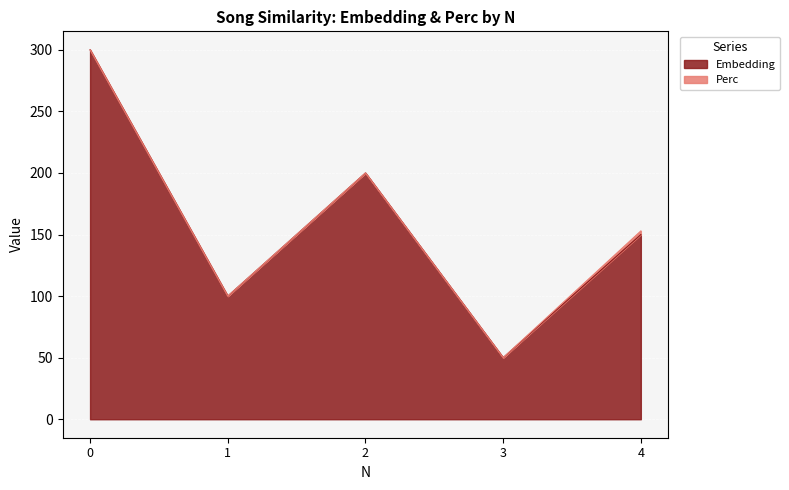

What is the smallest value displayed?

50